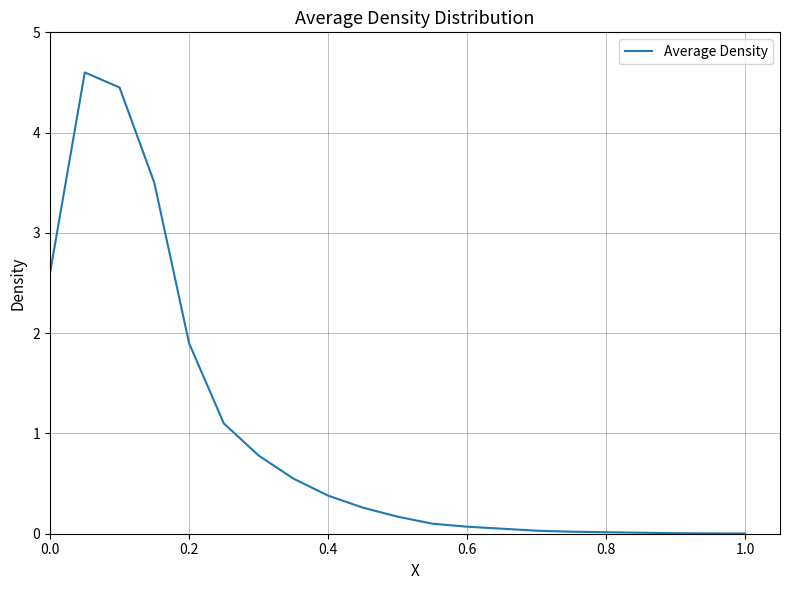

What is the difference between the maximum and minimum values?

4.6